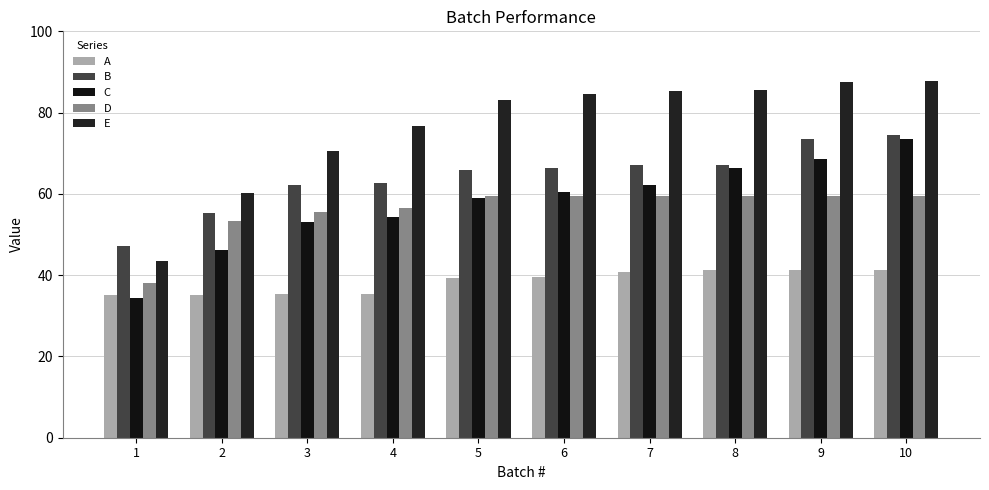

At which category does the chart reach its peak across all series?

10